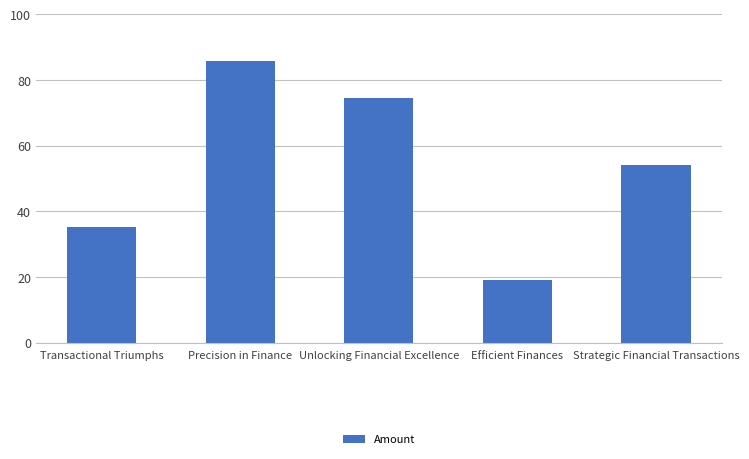

Where does the data first go above 54?

Precision in Finance